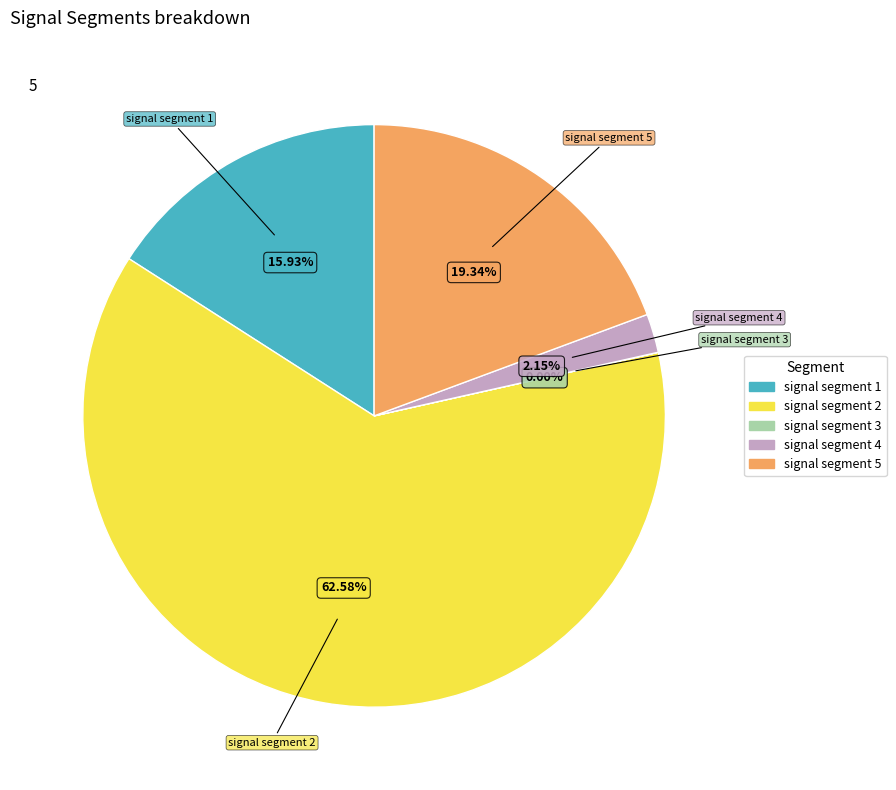

What is the majority slice?

signal segment 2